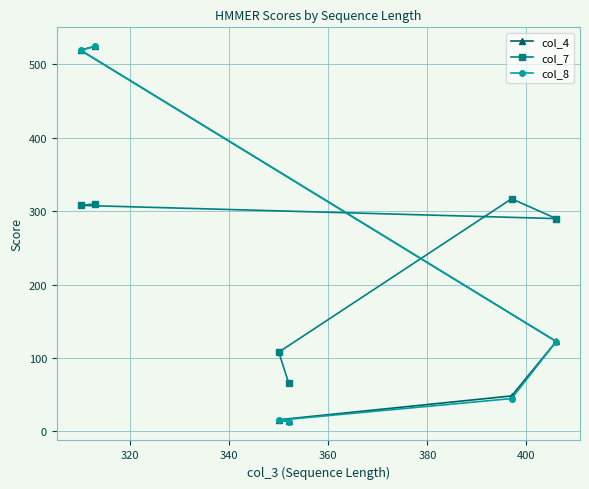

Which series has the largest range (max minus min)?

col_8